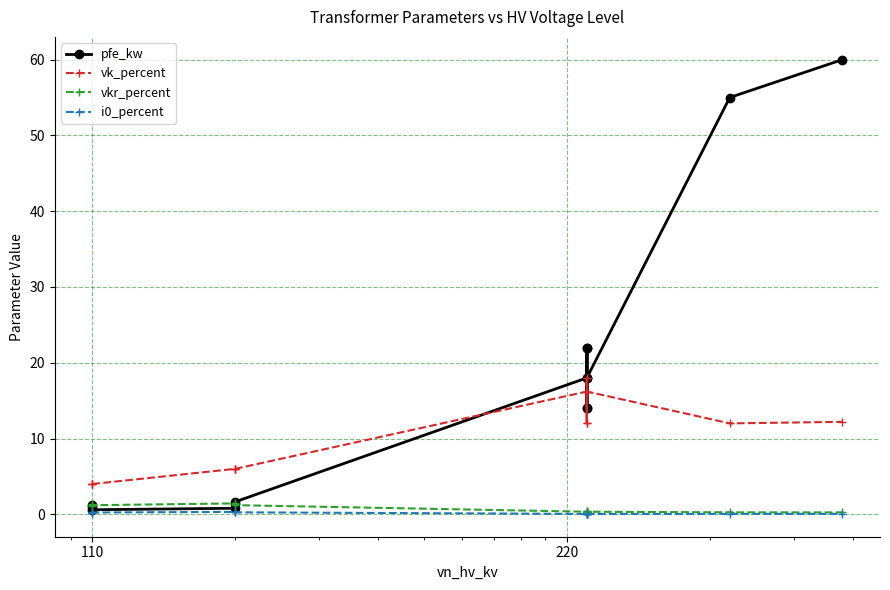

What is the difference between the second highest and second lowest values in the i0_percent series?

0.3